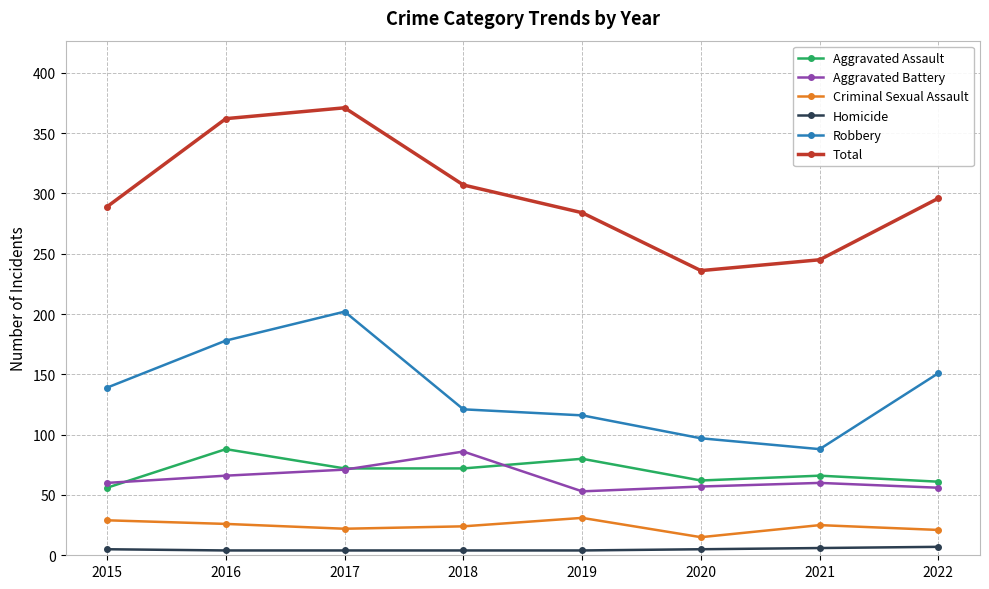

Rank the categories by Robbery value from highest to lowest.

2017, 2016, 2022, 2015, 2018, 2019, 2020, 2021